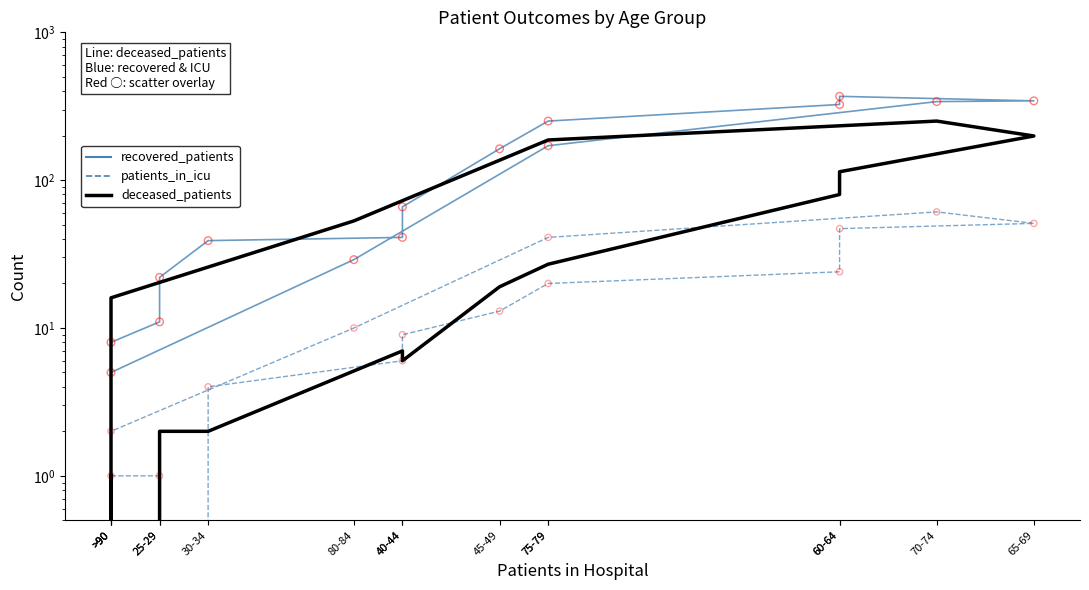

What is the total value across all series at >90?

10